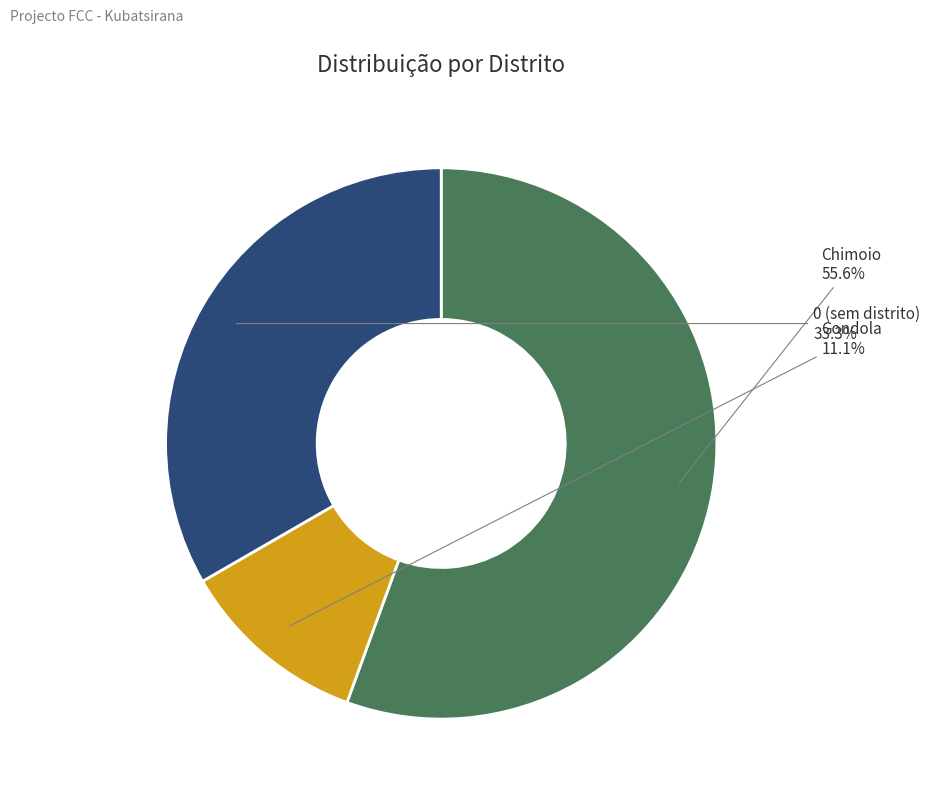

The 0 slice represents 42% of the pie. True or false?

False